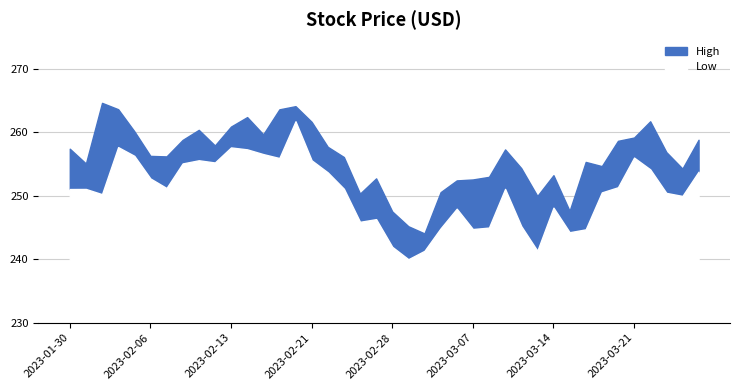

True or false: Low and High cross at least once.

False